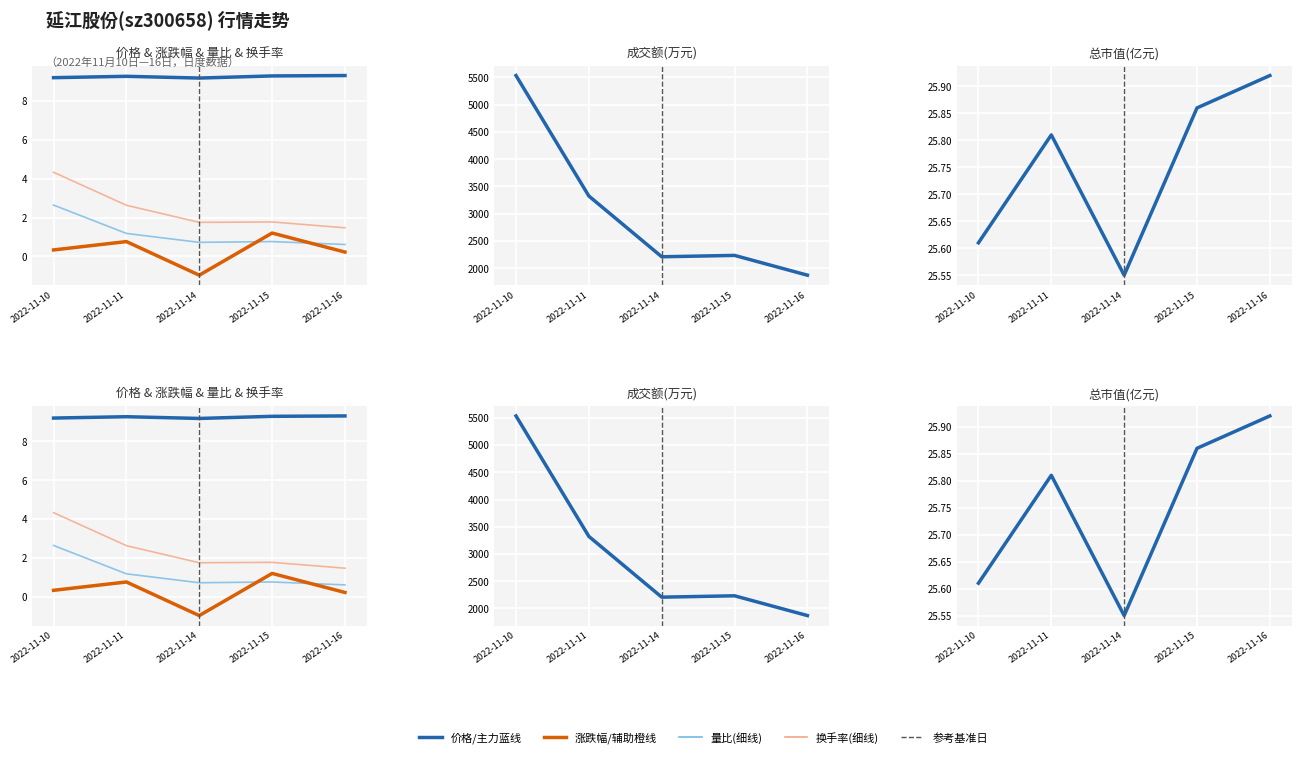

What is the sum of the 成交额(万元) values at 2022-11-16 and 2022-11-14?

4078.0